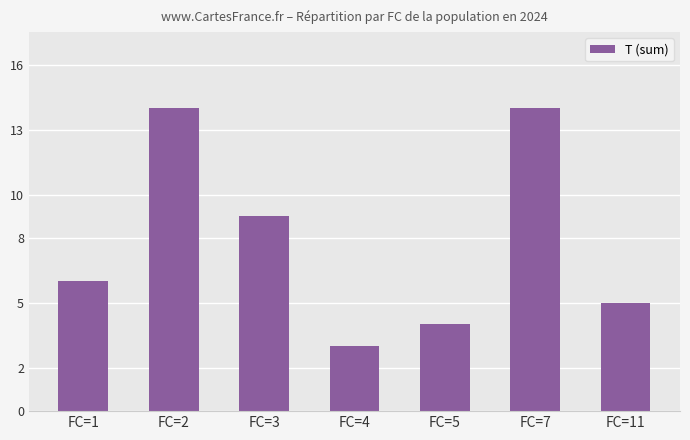

What is the maximum value shown in the chart?

14